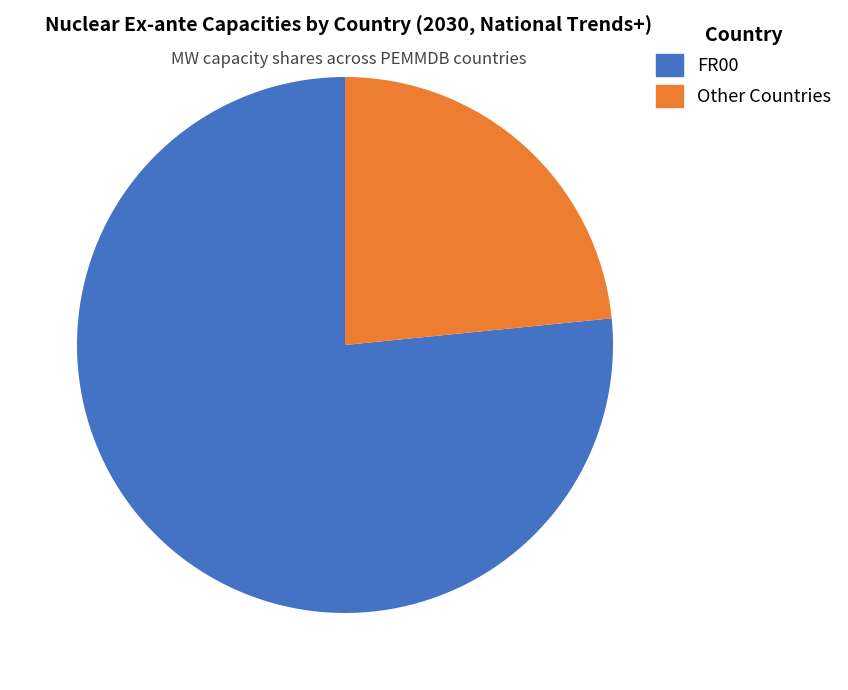

How many segments does this pie chart have?

2